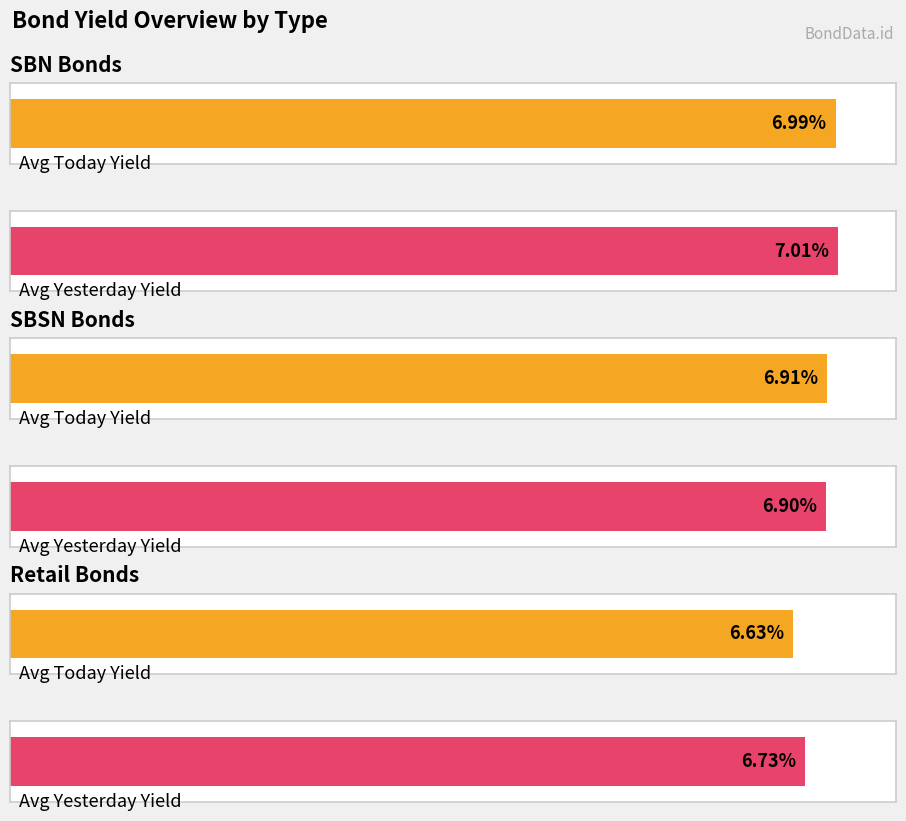

True or false: Yesterday Yield (%) has a value of 2.4 at 23.

False